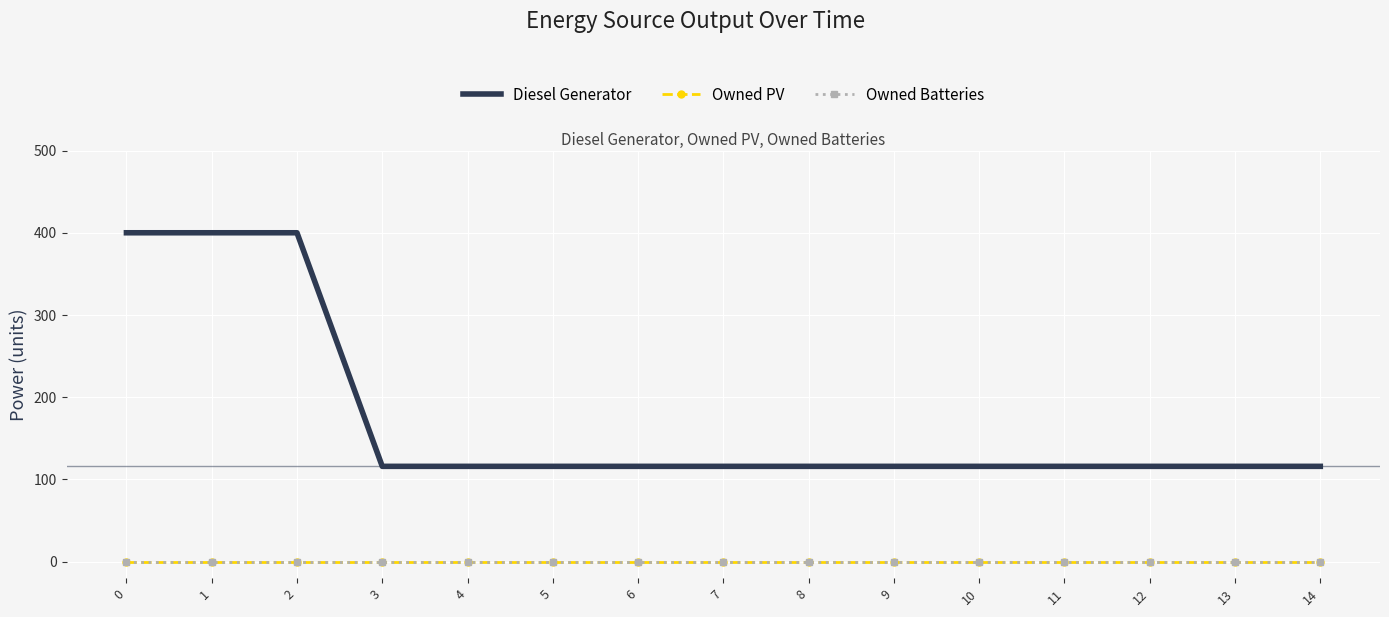

How many lines are shown in the chart?

3